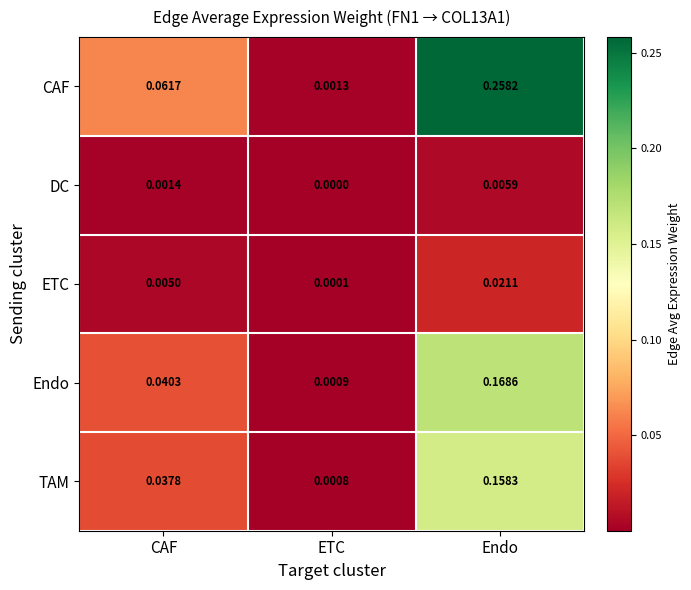

Which series has the widest spread of values?

CAF